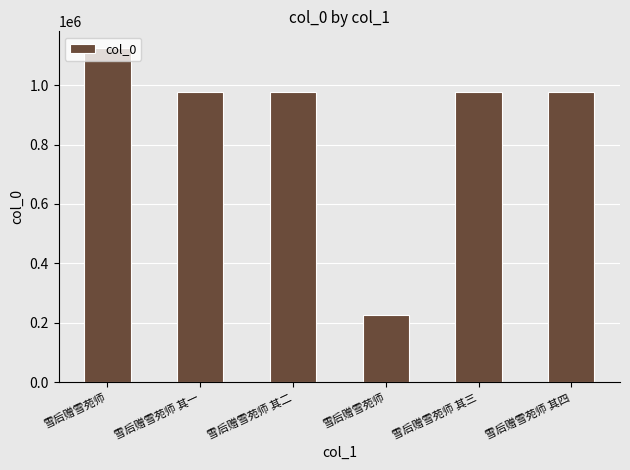

How many categories are shown in the chart?

6